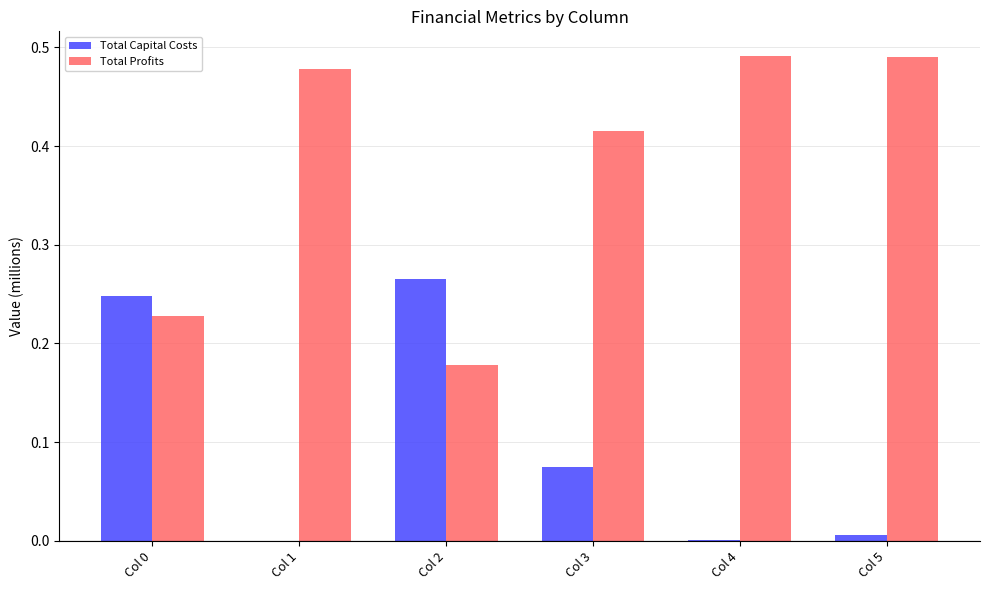

What is the sum of all Total Capital Costs values?

0.6